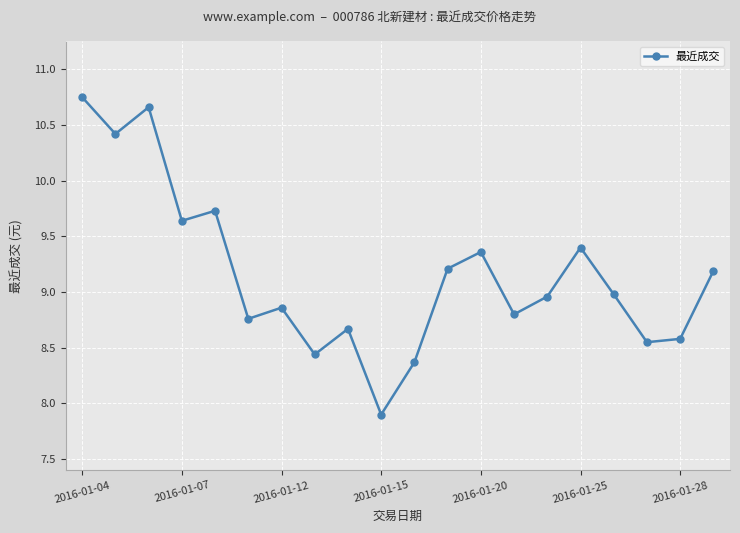

True or false: the data has more than 1 interior local peaks.

True